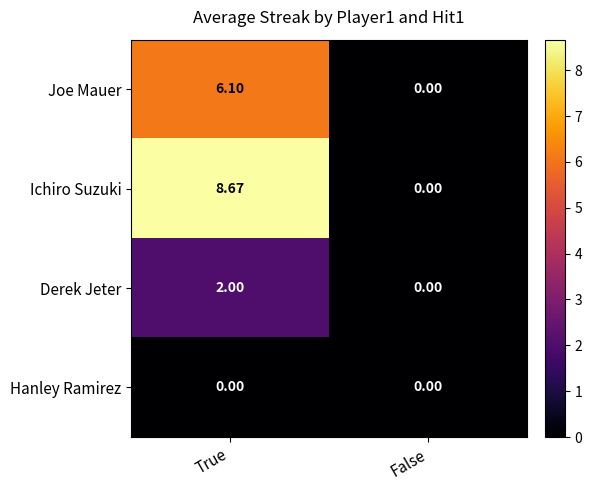

Where is Joe Mauer nearest to the value 3?

False